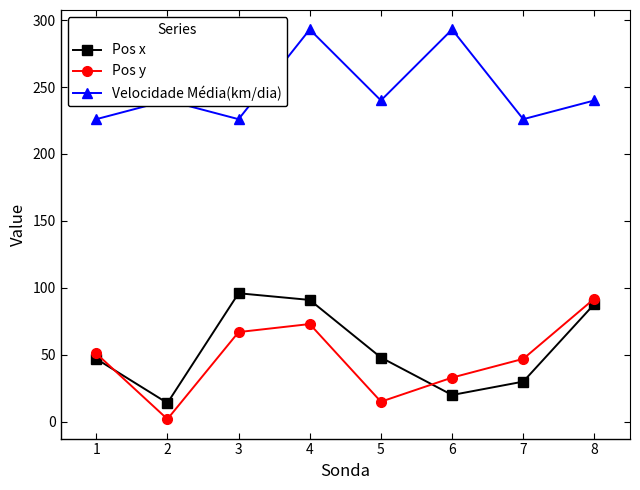

The Pos x series shows 41 at 6. True or false?

False